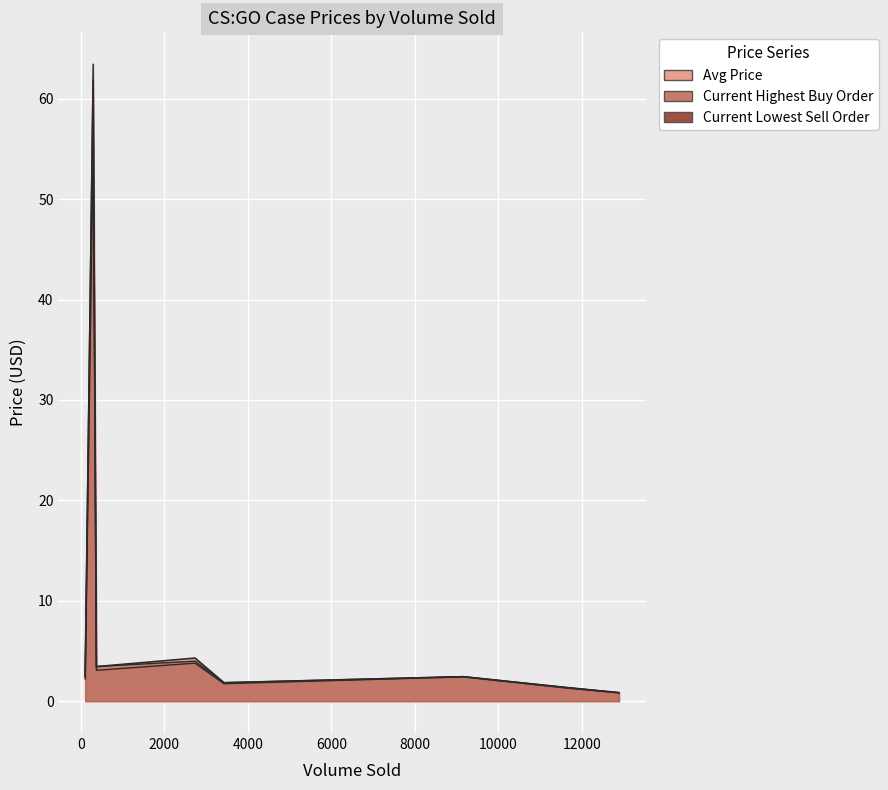

True or false: Current Highest Buy Order and Avg Price cross at least once.

False